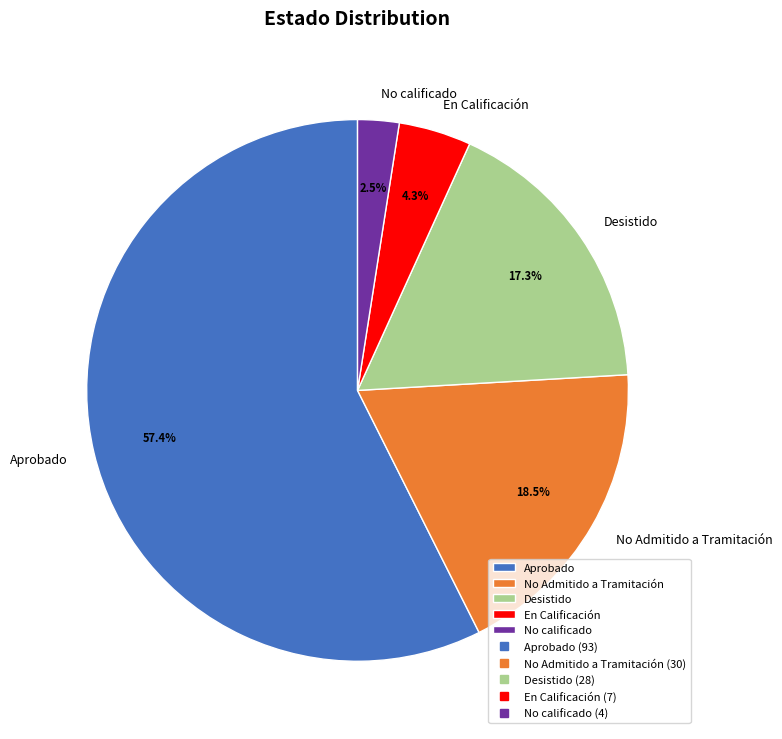

Which slice is the largest?

Aprobado